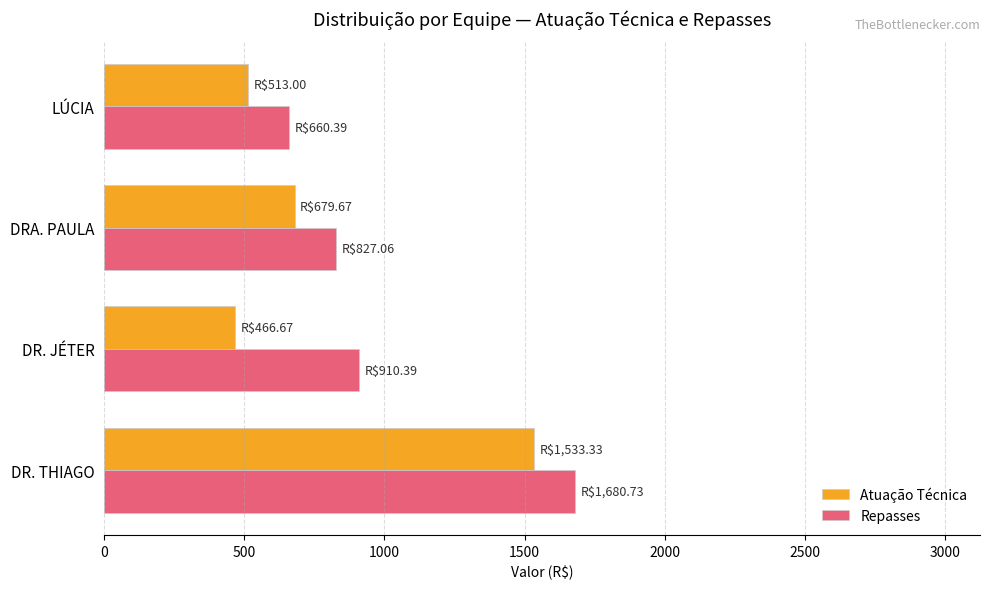

At how many categories does at least one series exceed 1505?

1